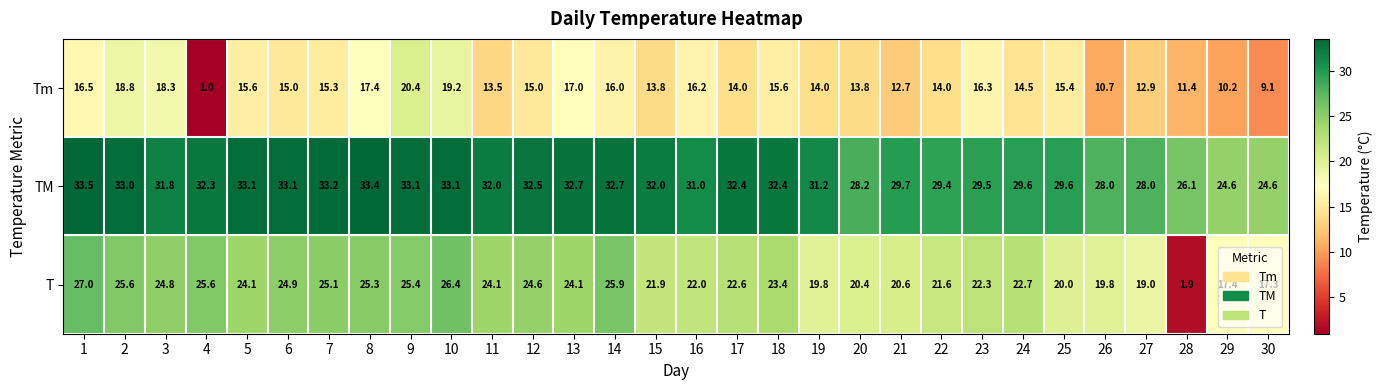

The TM series shows 11.2 at 11. True or false?

False